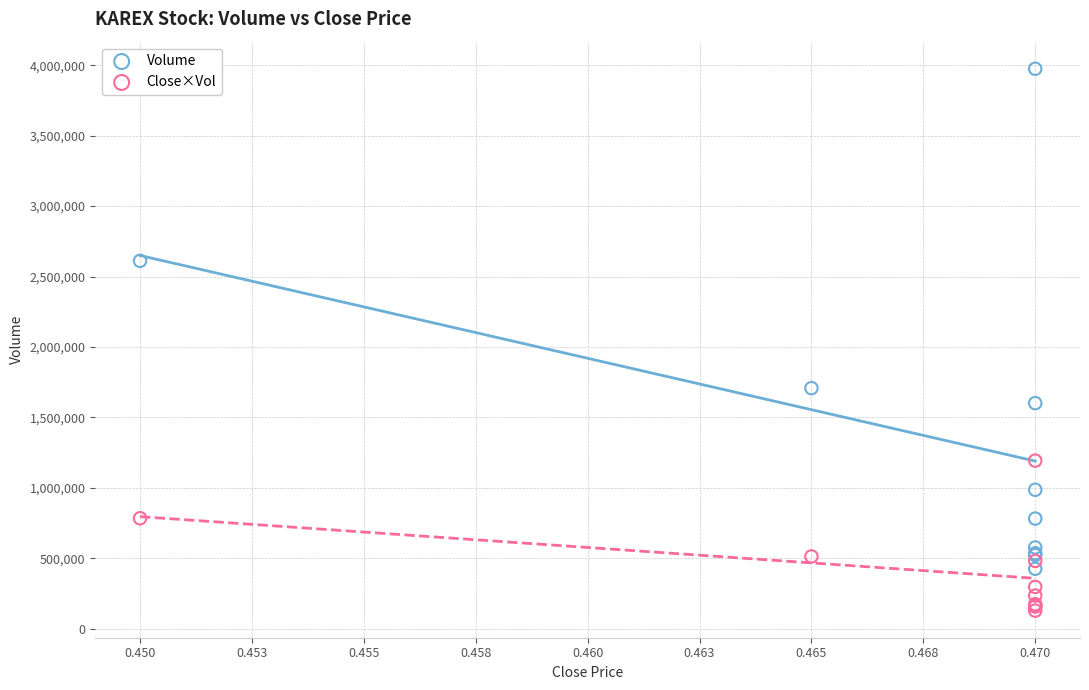

Across all series, what Y value is closest to 2051505?

1707400